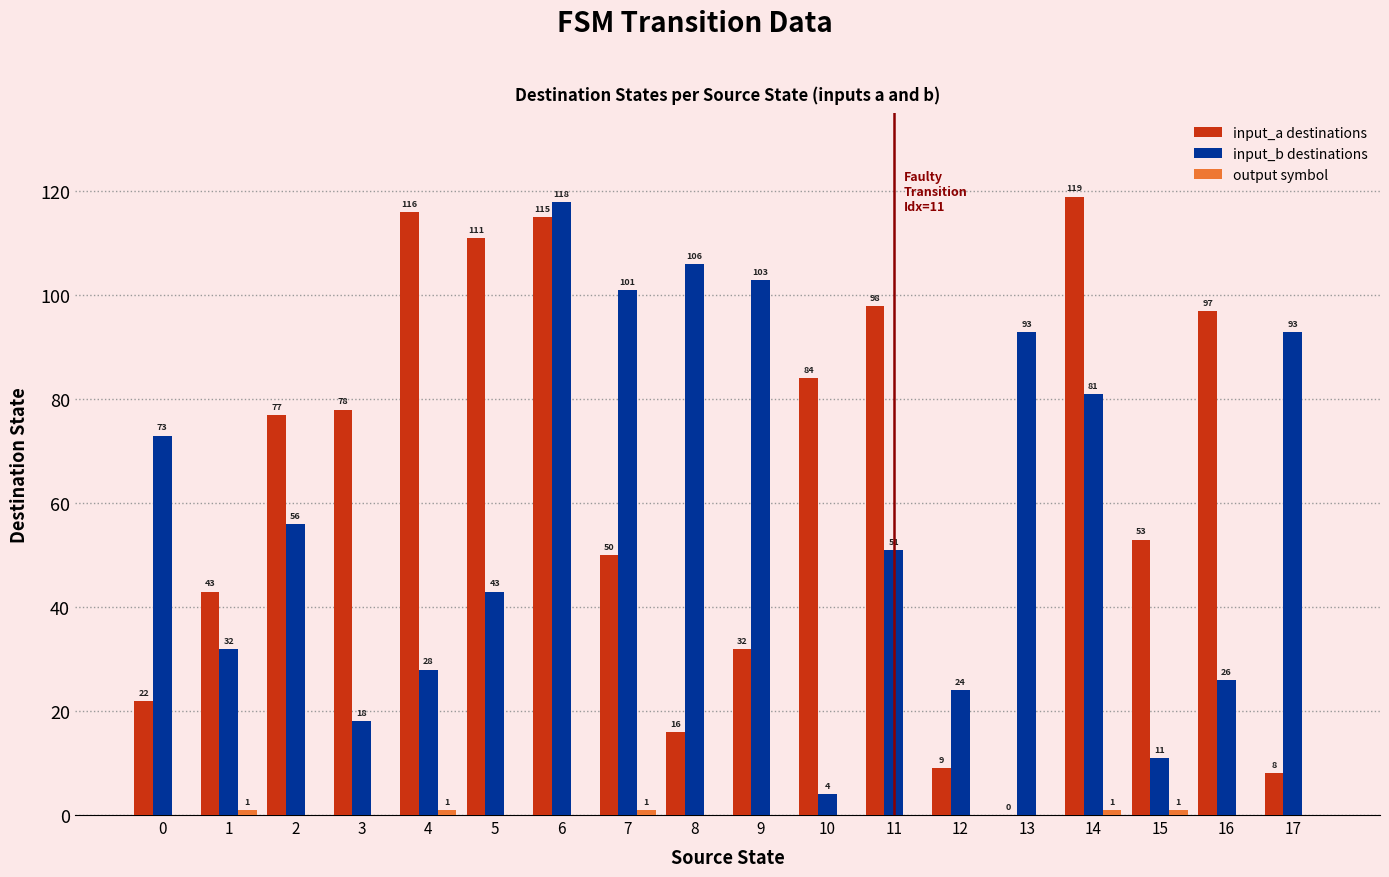

What is the total value across all series at 8?

122